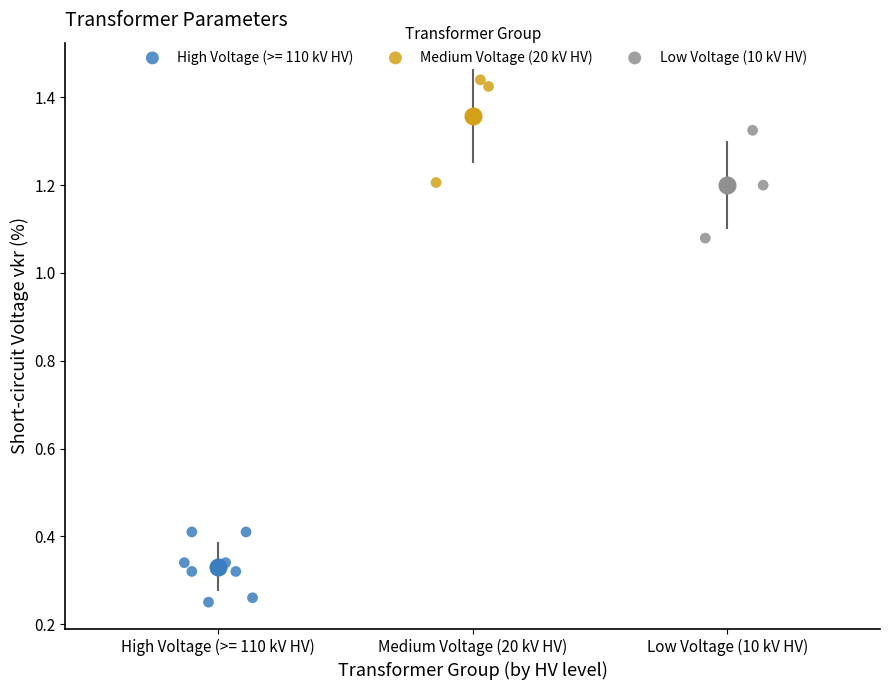

Which series reaches the maximum Y coordinate?

Medium Voltage (20 kV HV)